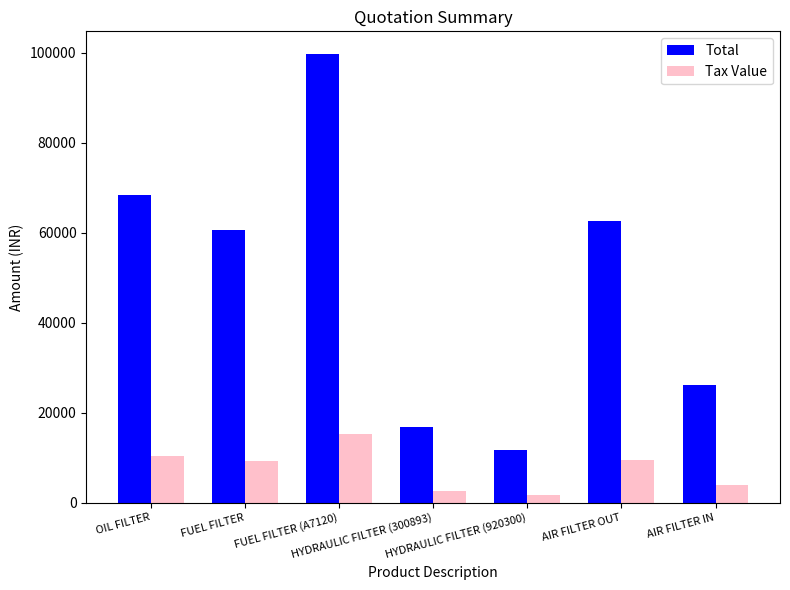

The value of Tax Value at FUEL FILTER is 6021.5. True or false?

False